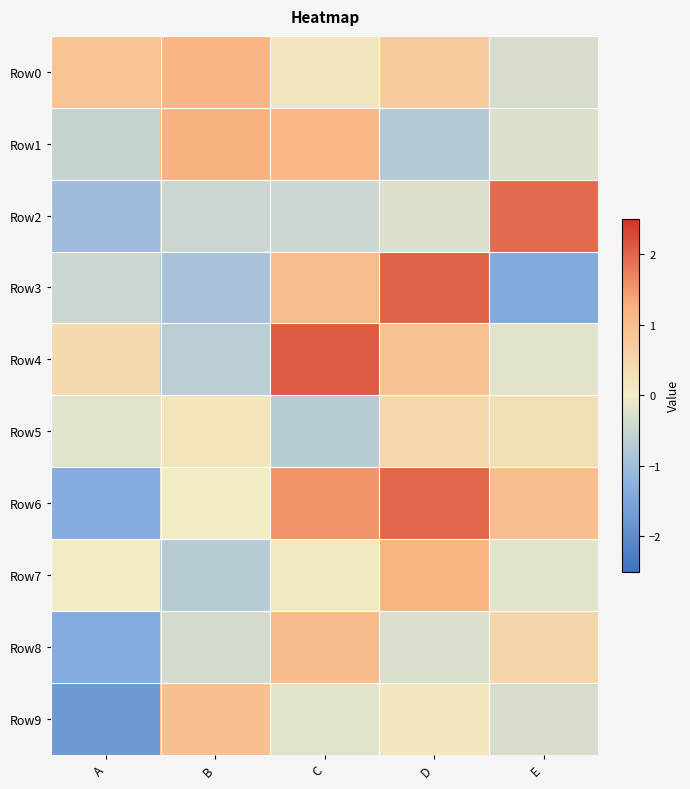

Reading left to right, list all the values displayed in this chart.

Row0: A=0.9	B=1.2	C=0.1	D=0.7	E=-0.3
Row1: A=-0.5	B=1.2	C=1.1	D=-0.8	E=-0.3
Row2: A=-1.0	B=-0.5	C=-0.5	D=-0.3	E=1.9
Row3: A=-0.5	B=-0.9	C=1.1	D=2.0	E=-1.4
Row4: A=0.4	B=-0.7	C=2.1	D=0.9	E=-0.2
Row5: A=-0.2	B=0.2	C=-0.7	D=0.4	E=0.3
Row6: A=-1.4	B=0.0	C=1.5	D=2.0	E=1.0
Row7: A=0.0	B=-0.7	C=0.1	D=1.2	E=-0.2
Row8: A=-1.4	B=-0.4	C=1.1	D=-0.3	E=0.5
Row9: A=-1.7	B=1.0	C=-0.2	D=0.1	E=-0.3